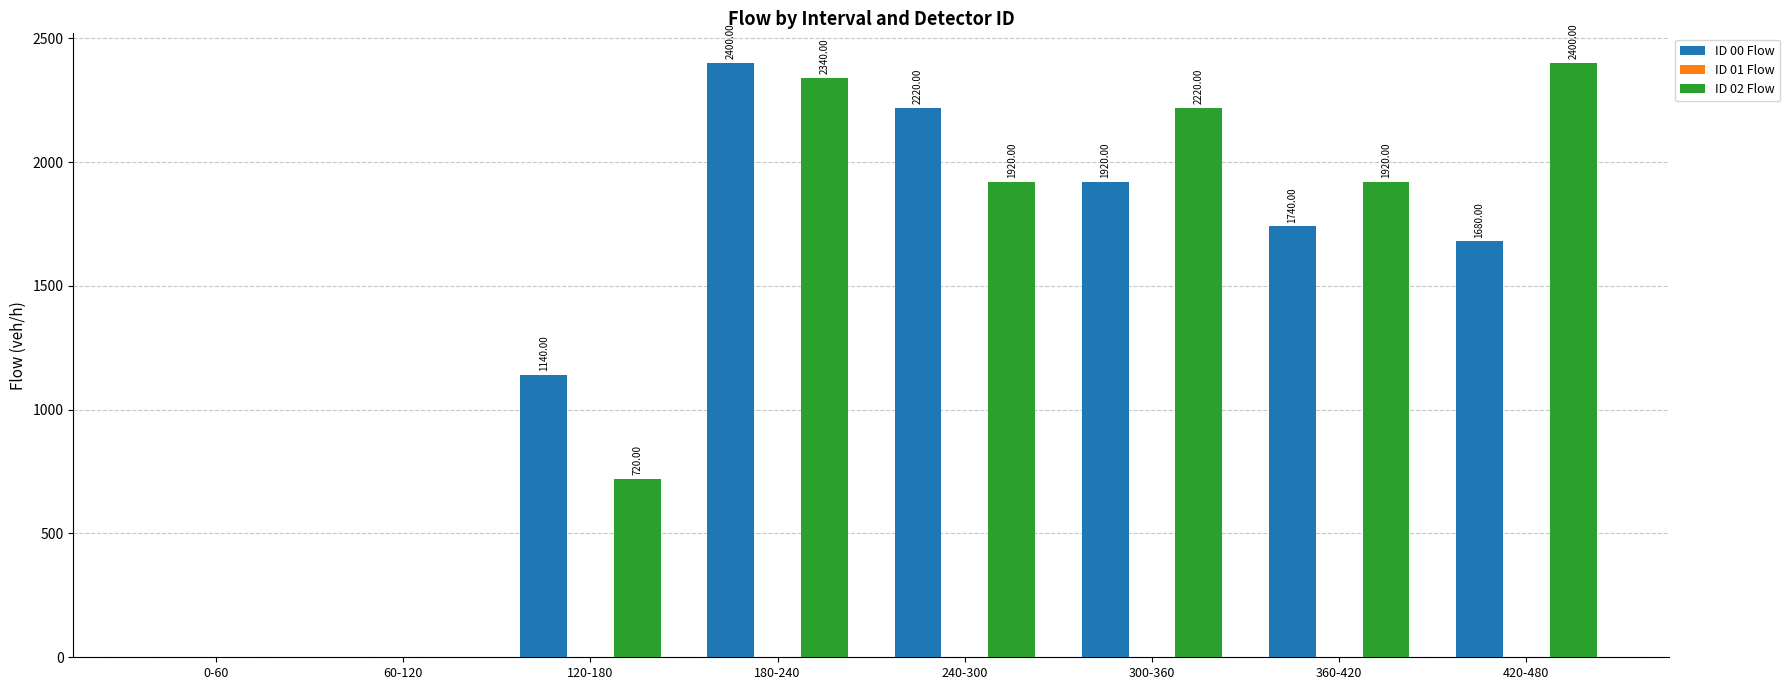

True or false: ID 02 Flow has a value of 466 at 120-180.

False